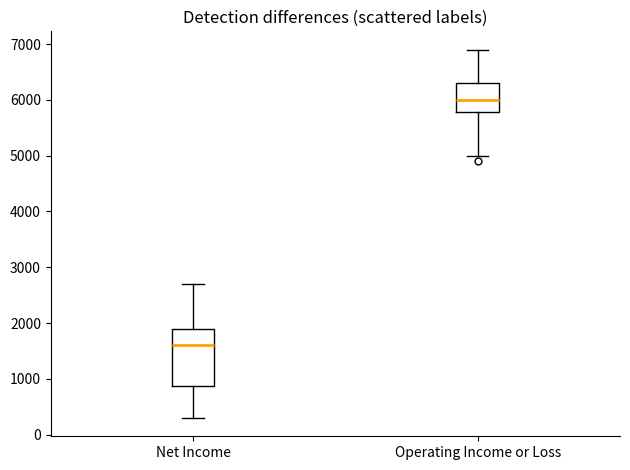

Reading left to right, transcribe this box plot: for each box, give where its median line is, the range the box spans, and where its two whiskers end, as read against the y-axis. The values are not printed on the chart, so give them approximately, as read against the axis.

Net Income: median 1600, box 900 to 1900, whiskers 300 to 2700
Operating Income or Loss: median 6000, box 5800 to 6300, whiskers 5000 to 6900